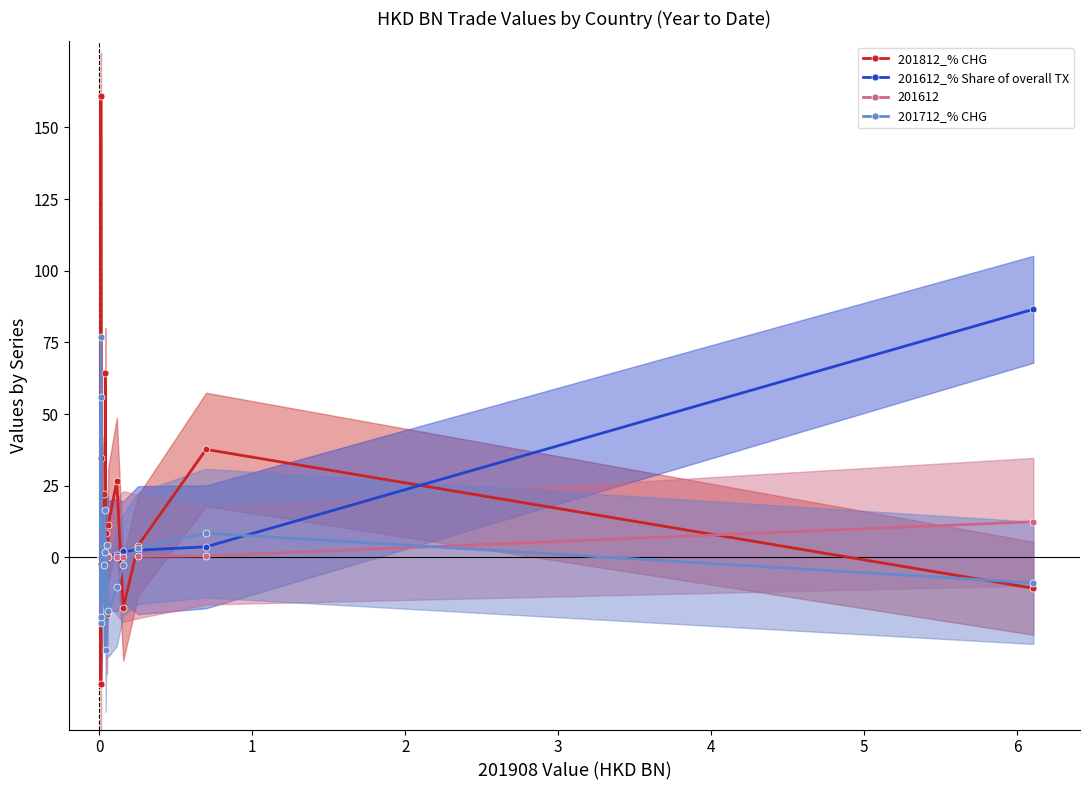

What is the greatest value displayed?

161.0